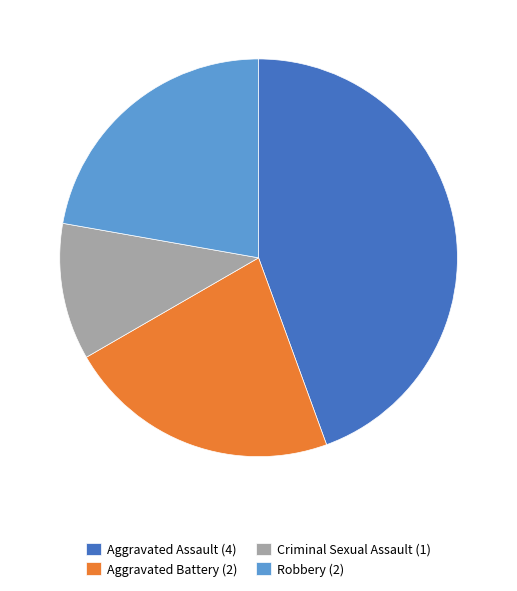

Which slice is the smallest?

Criminal Sexual Assault (1)